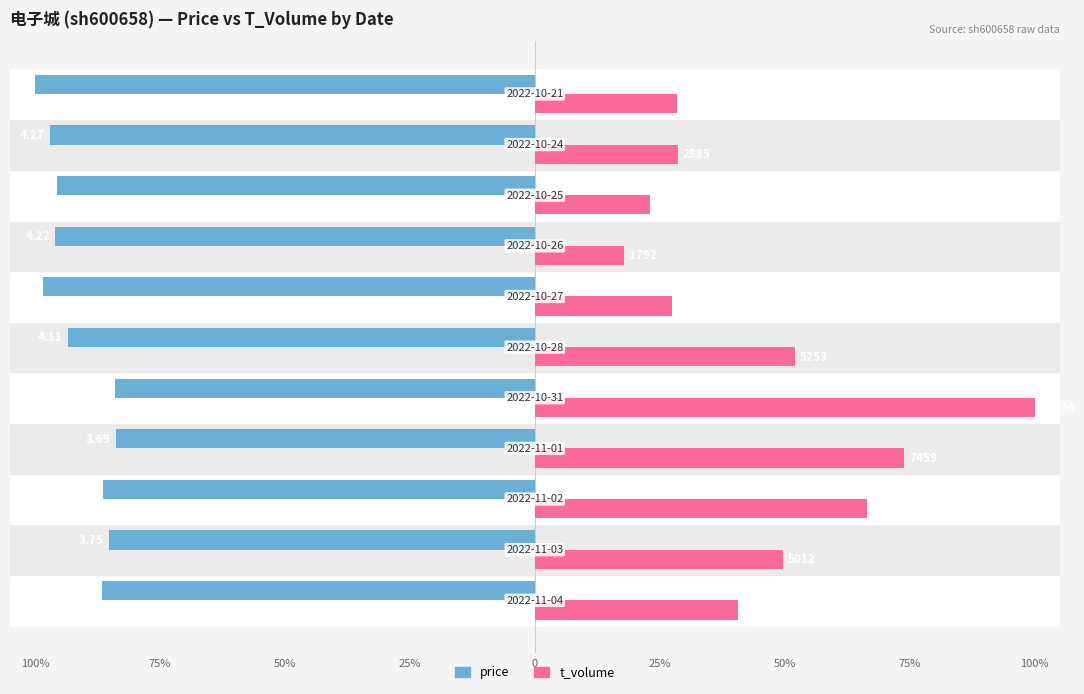

What are all the series names shown in the legend?

price, t_volume